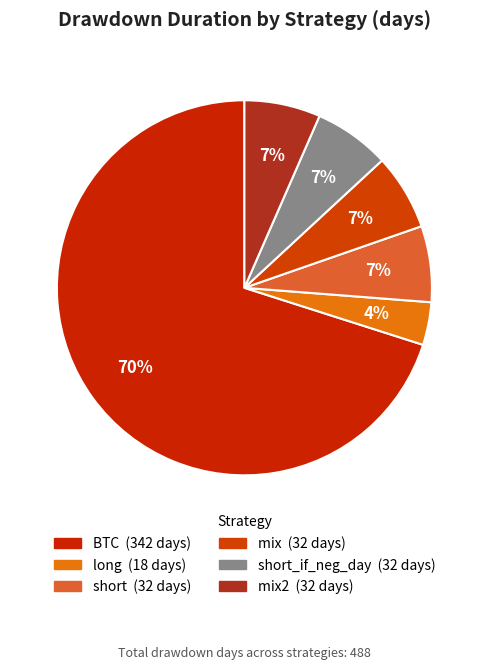

Count the number of slices in the pie.

6